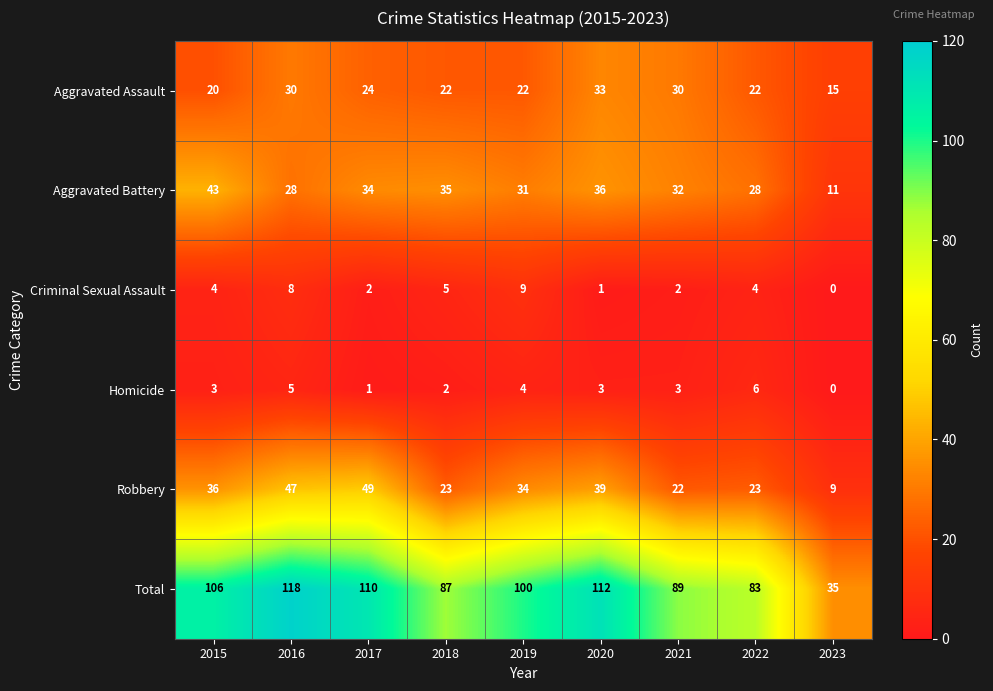

True or false: Aggravated Assault has a value of 24 at 2017.

True